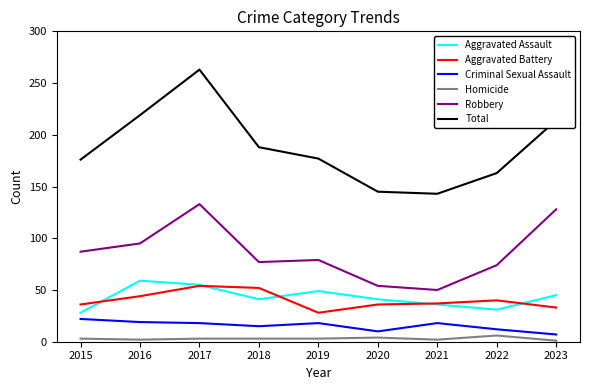

The value of Total at 2019 is 318. True or false?

False